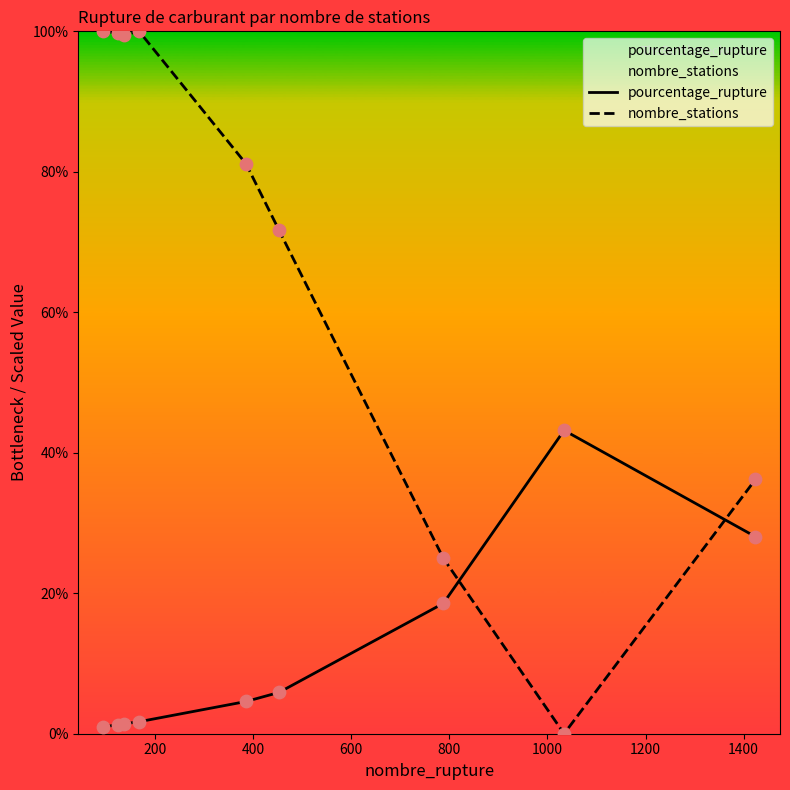

Which series has the largest range (max minus min)?

nombre_stations